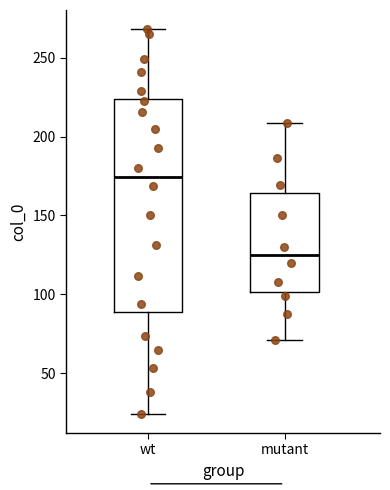

Reading left to right, read every box against the y-axis: the position of its median line, the range the box covers, and the ends of its whiskers. The values are not printed on the chart, so give them approximately, as read against the axis.

wt: median 175, box 90 to 225, whiskers 25 to 270
mutant: median 125, box 100 to 165, whiskers 70 to 210